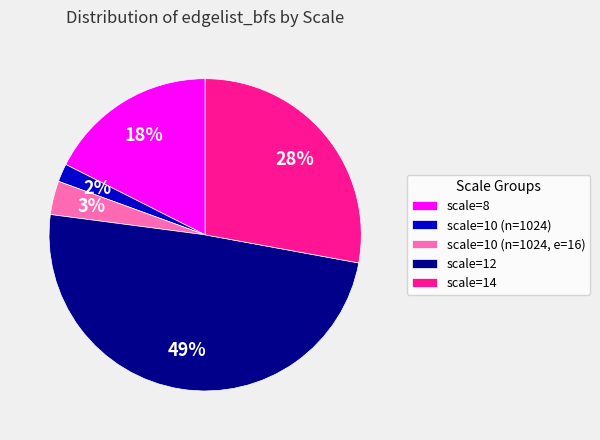

To the nearest percent, what is the difference between the largest and smallest slice percentages?

47%